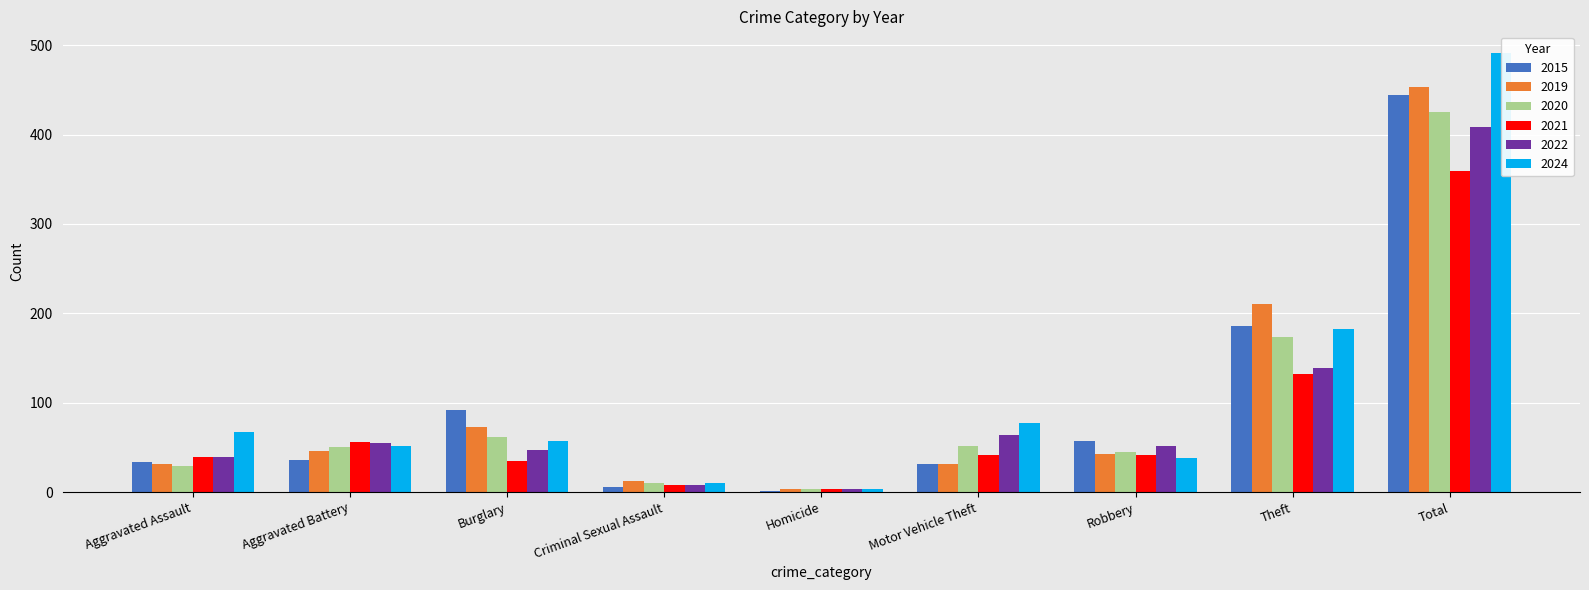

What is the difference between the highest and lowest values at Homicide?

3